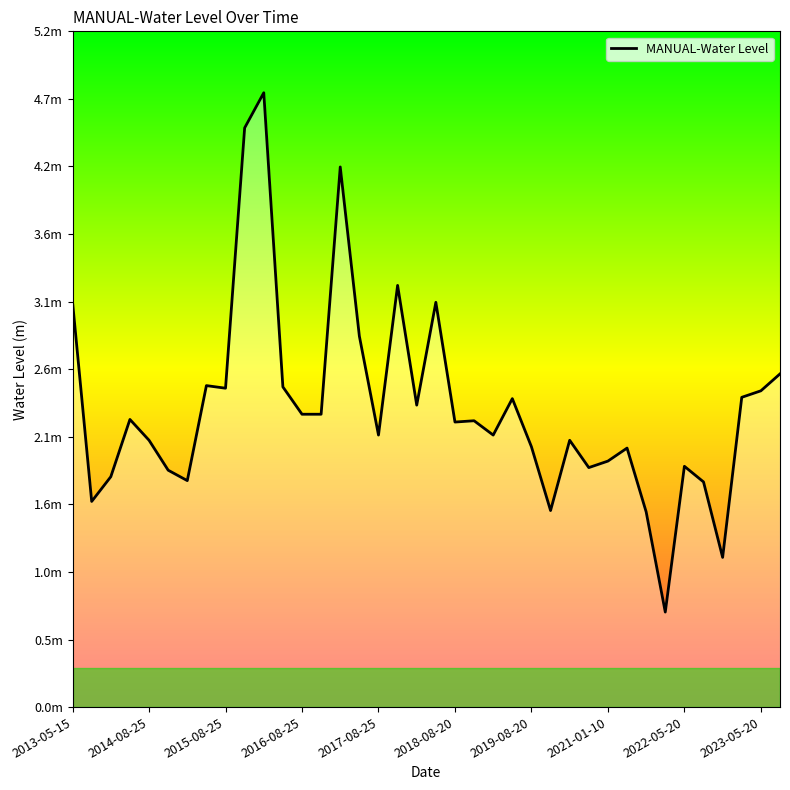

Is this an area chart (filled region under the line)?

Yes